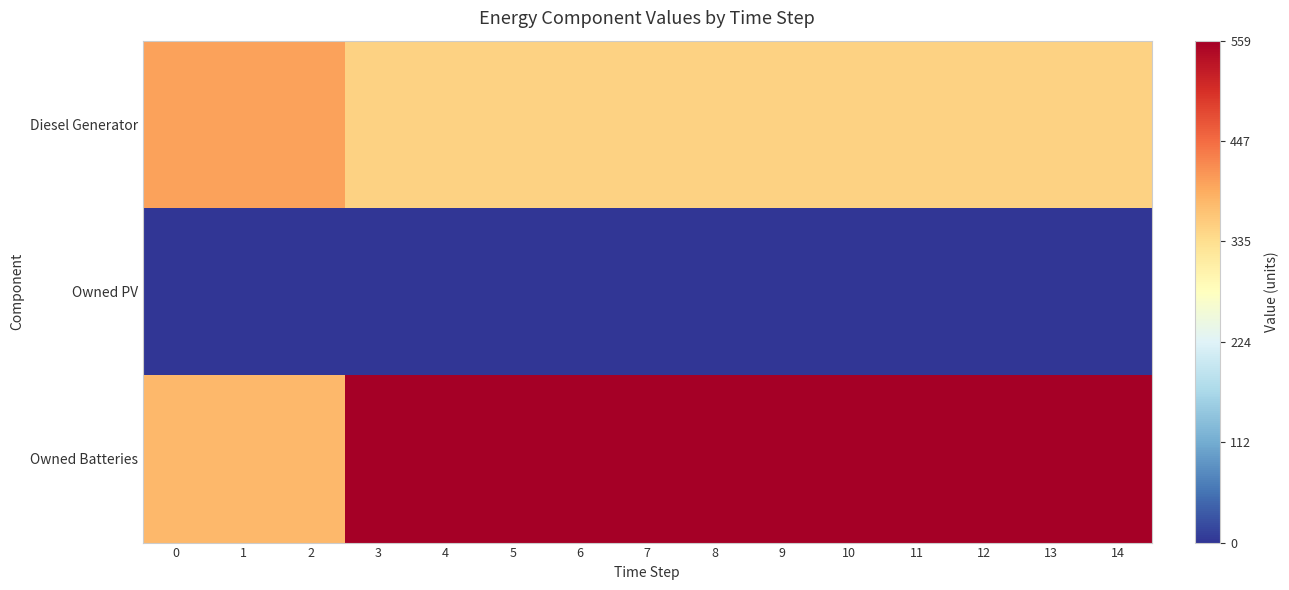

Rank the series by their average value, from highest to lowest.

Owned Batteries, Diesel Generator, Owned PV